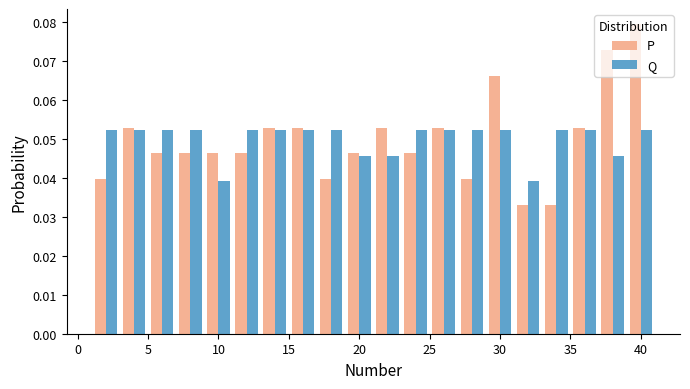

Reading left to right, list every range on the x-axis with the height of the bar of each series over it. The values are not printed on the chart, so give them approximately, as read against the axis.

1 to 3: P=0.040	Q=0.052
3 to 5: P=0.053	Q=0.052
5 to 7: P=0.046	Q=0.052
7 to 9: P=0.046	Q=0.052
9 to 11: P=0.046	Q=0.039
11 to 13: P=0.046	Q=0.052
13 to 15: P=0.053	Q=0.052
15 to 17: P=0.053	Q=0.052
17 to 19: P=0.040	Q=0.052
19 to 21: P=0.046	Q=0.046
21 to 23: P=0.053	Q=0.046
23 to 25: P=0.046	Q=0.052
25 to 27: P=0.053	Q=0.052
27 to 29: P=0.040	Q=0.052
29 to 31: P=0.066	Q=0.052
31 to 33: P=0.033	Q=0.039
33 to 35: P=0.033	Q=0.052
35 to 37: P=0.053	Q=0.052
37 to 39: P=0.073	Q=0.046
39 to 41: P=0.079	Q=0.052